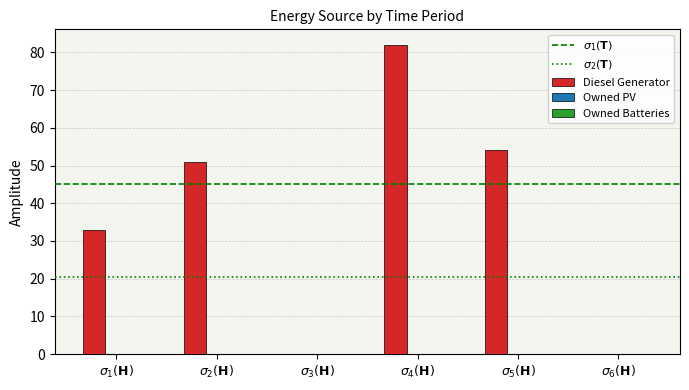

What is the sum of all values?

220